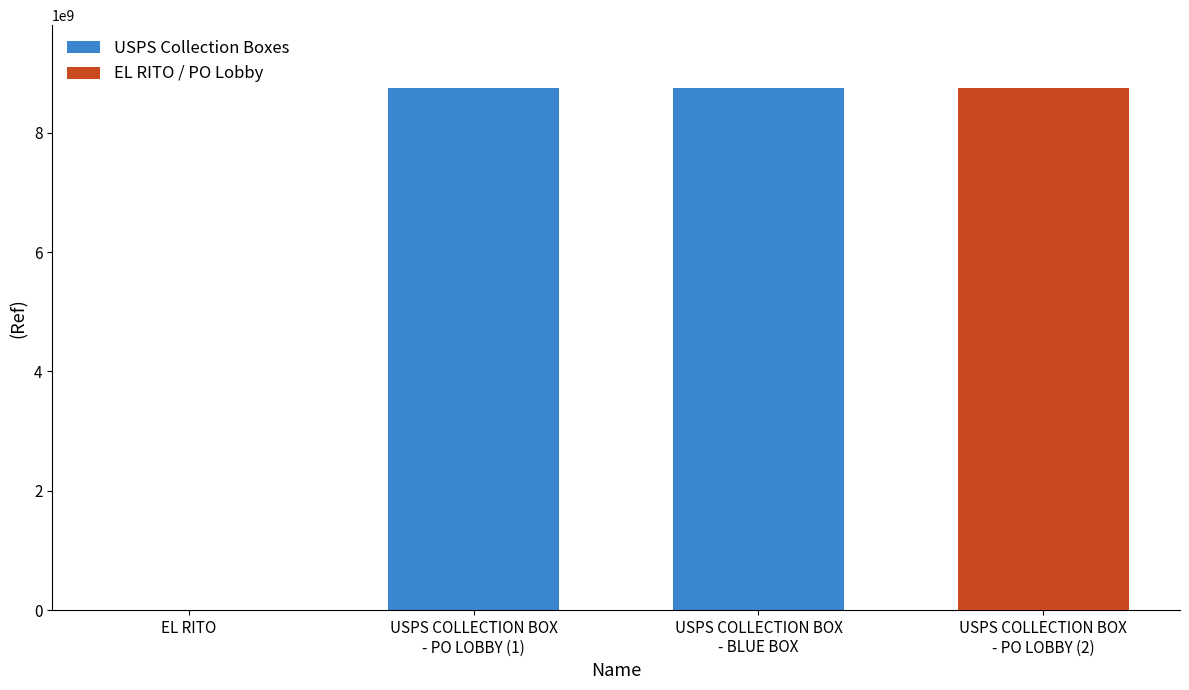

What is the difference between the highest and lowest values at USPS COLLECTION BOX
- PO LOBBY (1)?

8753000001